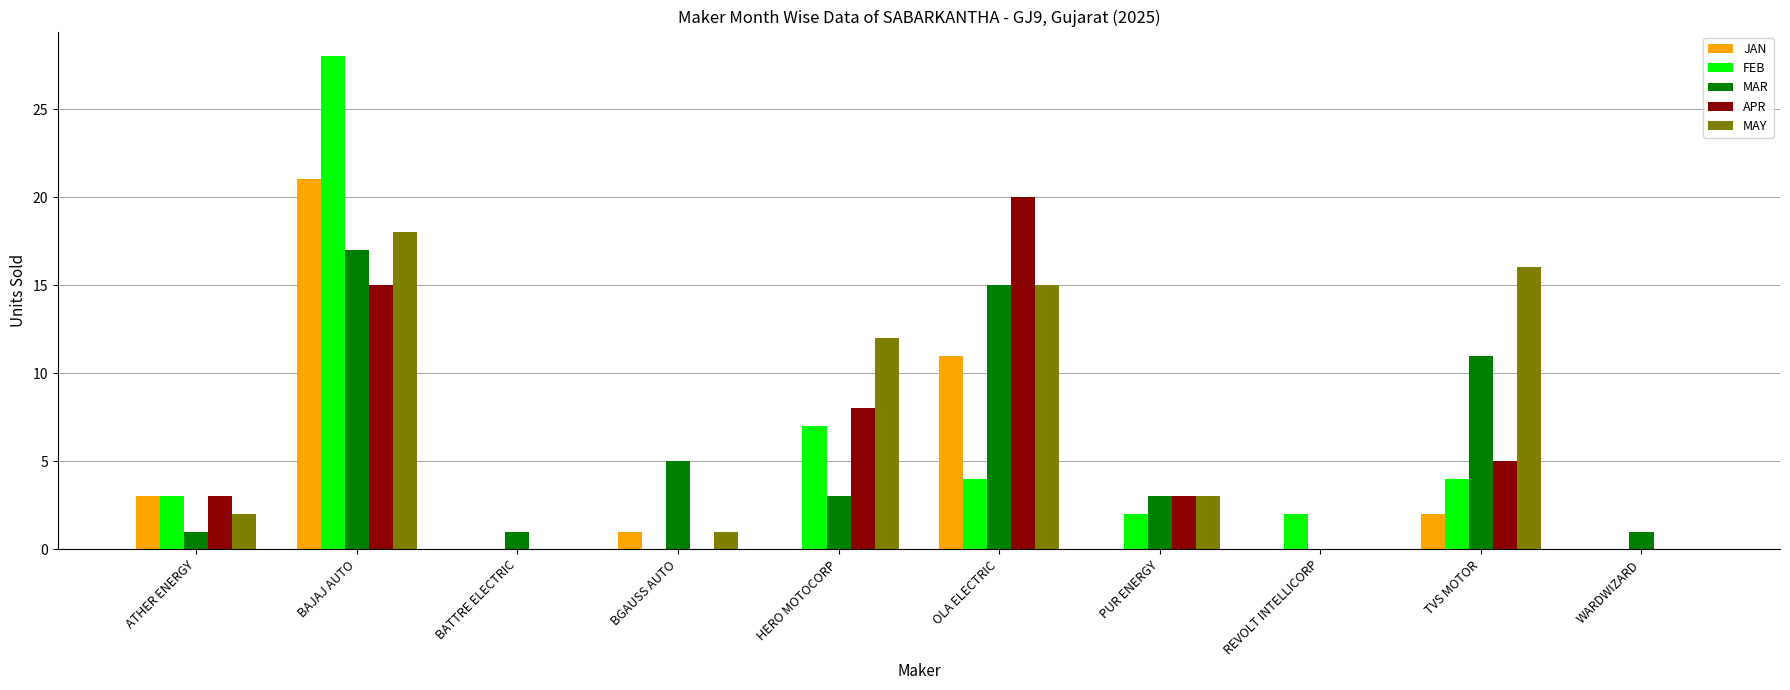

How many groups of bars are there?

10